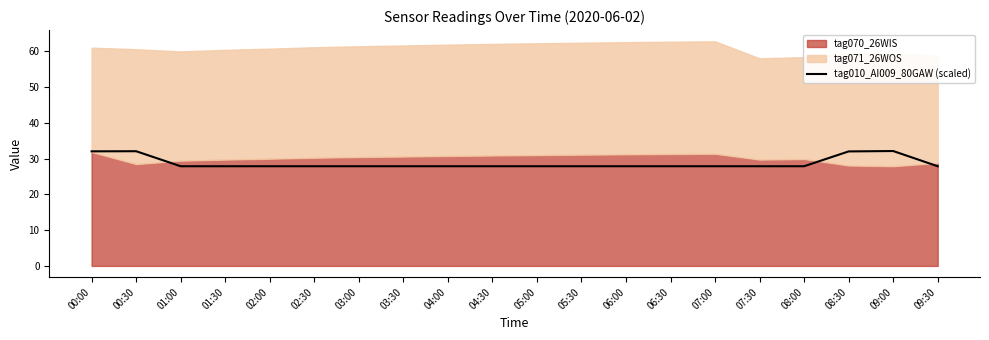

What is the label of the 15th point from the left?

07:00